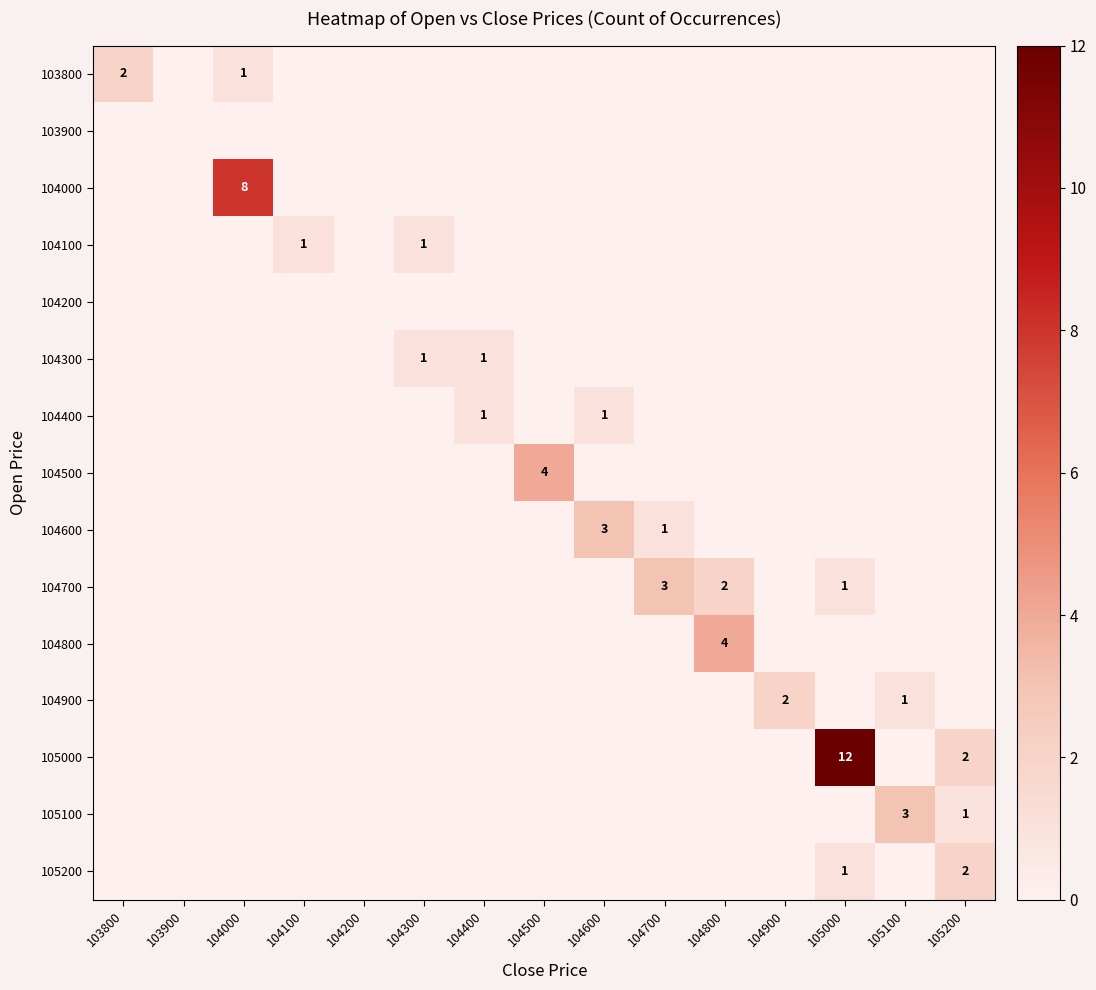

At which category is the sum across all series the highest?

105000